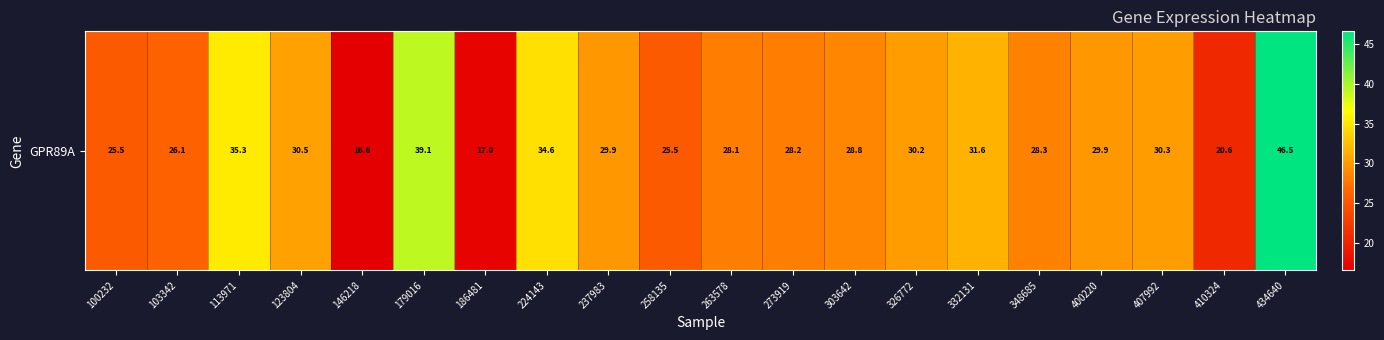

List the labels in order of value, largest first.

434640, 179016, 113971, 224143, 332131, 123804, 407992, 326772, 237983, 400220, 303642, 348685, 273919, 263578, 103342, 258135, 100232, 410324, 186481, 146218